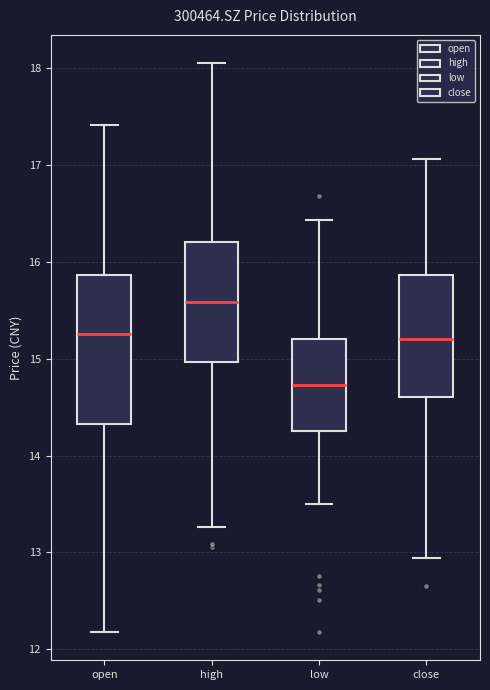

Where does the lower whisker of the box for open end on the y-axis? The values are not printed on the chart, so give them approximately, as read against the axis.

12.2